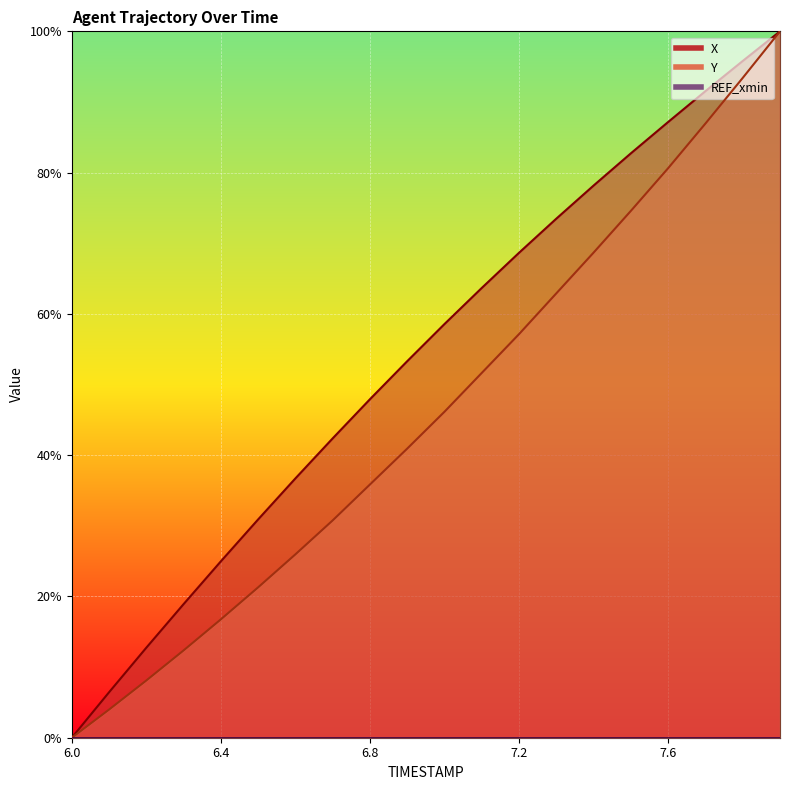

What is the spread (max minus min) of values at 7.4?

0.1